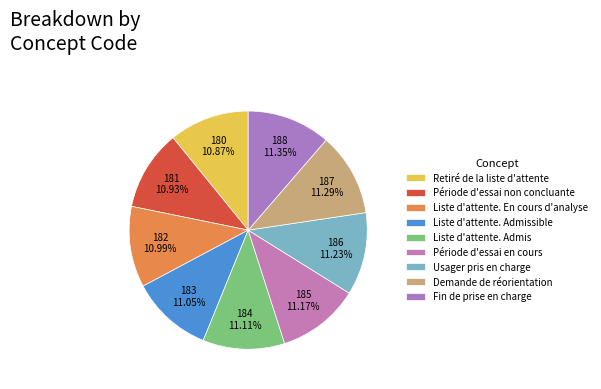

True or false: Demande de réorientation accounts for 11% of the total.

True